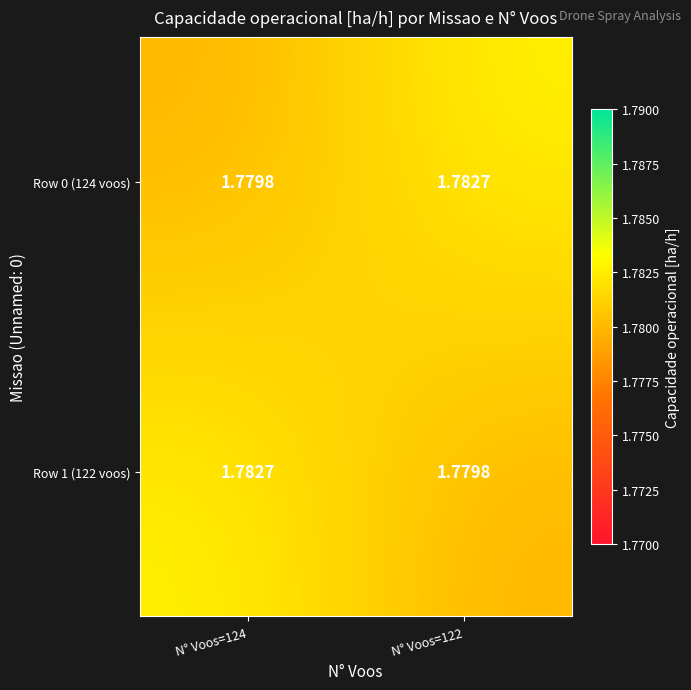

Is the value of Row 0 (124 voos) at N° Voos=122 greater than the value of Row 1 (122 voos) at N° Voos=122?

Yes